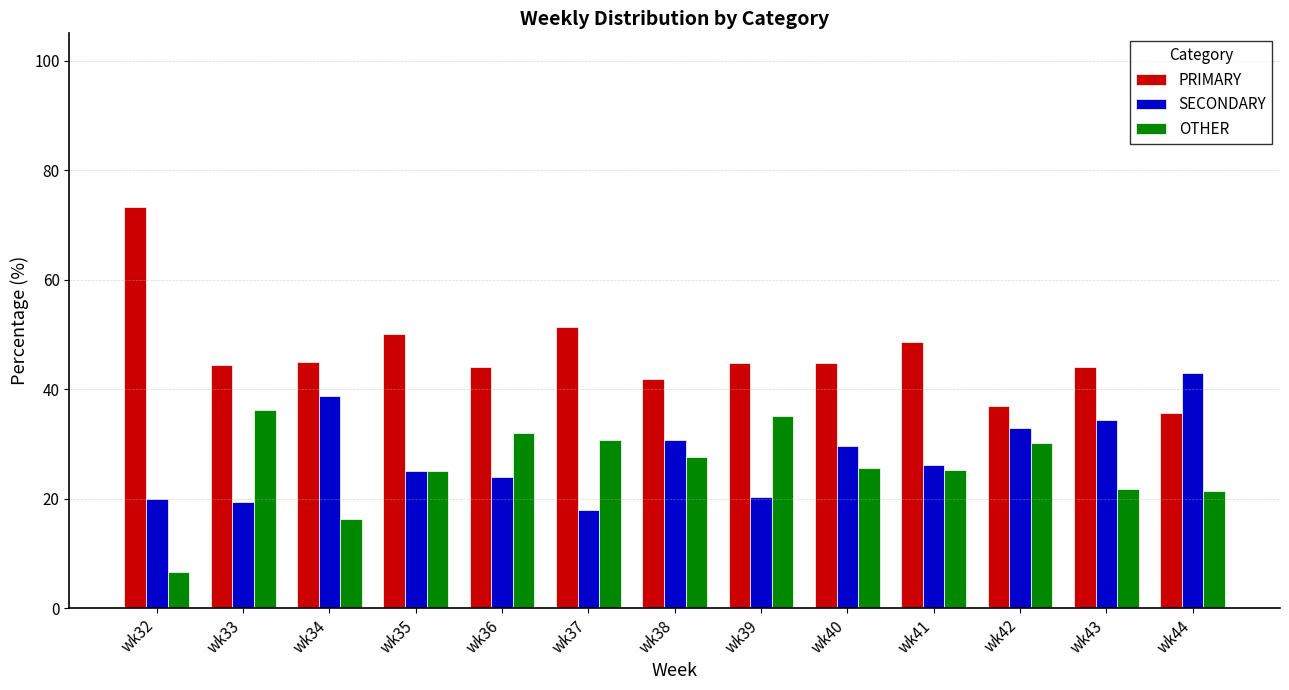

What is the value of the PRIMARY bar at the 13th from the left?

35.7